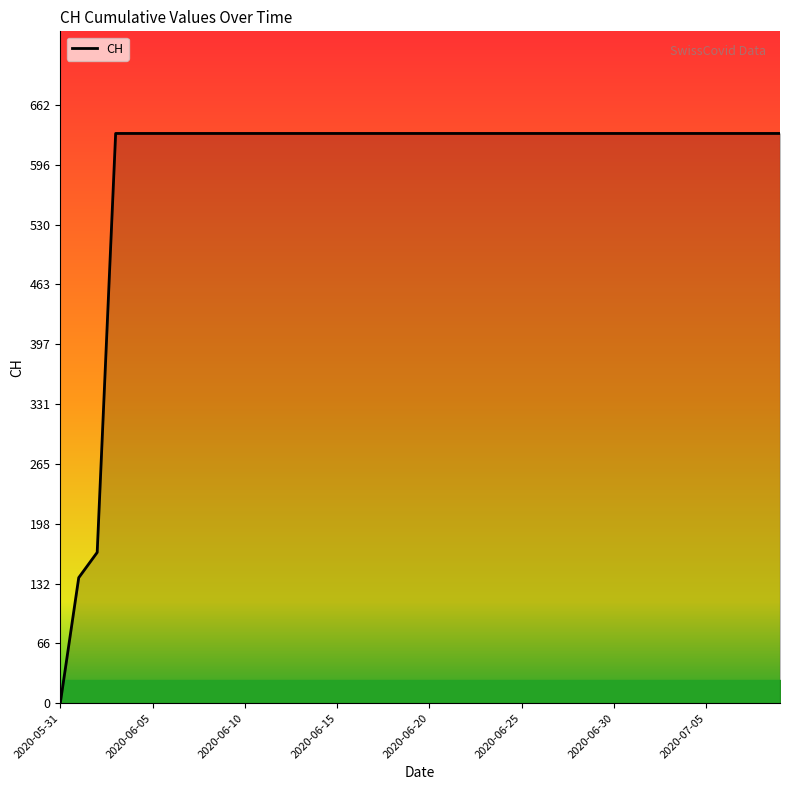

What is the difference between the maximum and minimum values?

631